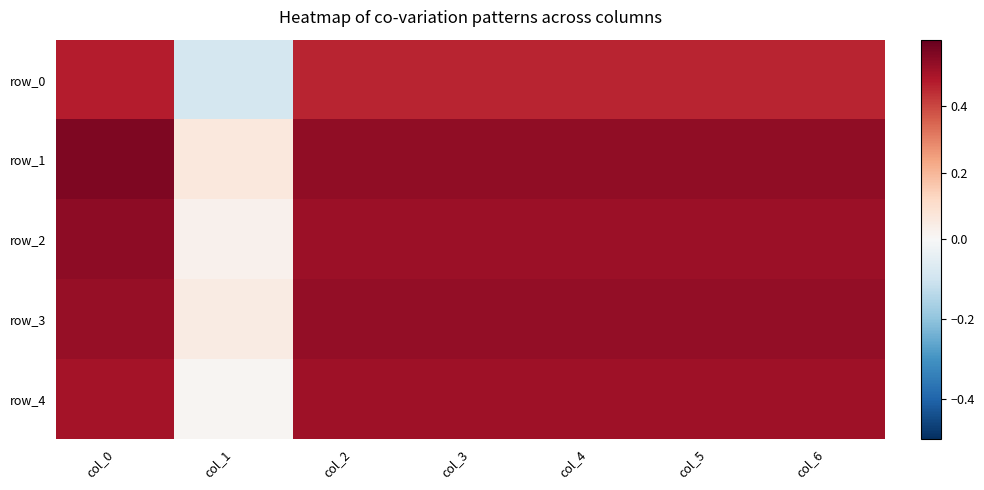

What is the difference between the maximum and minimum values in the row_4 series?

0.5